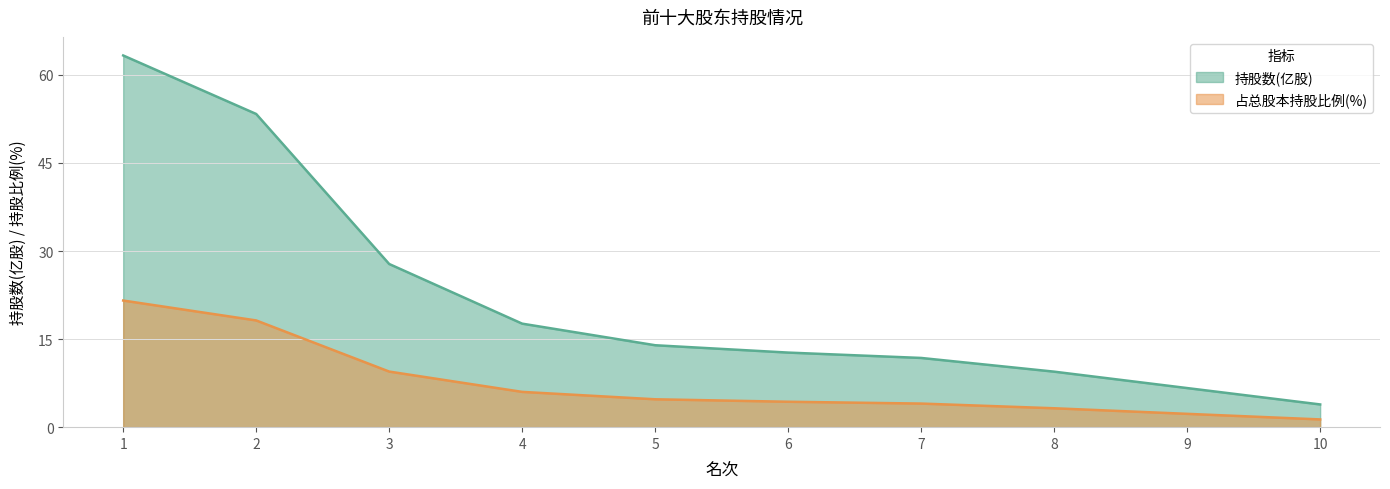

True or false: 持股数(亿股) has more than 2 points higher than both neighbors.

False